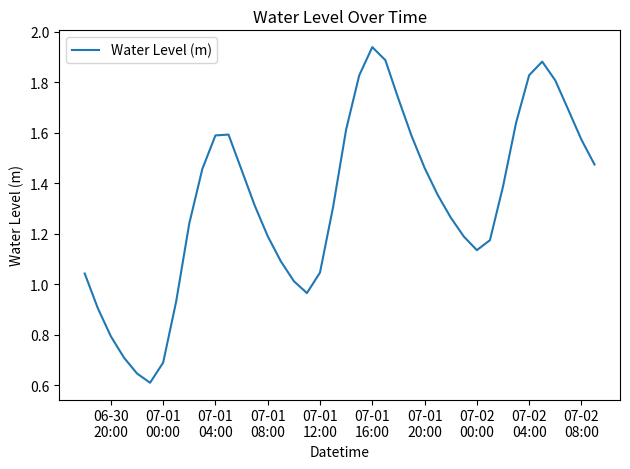

Does the chart have visible grid lines?

No